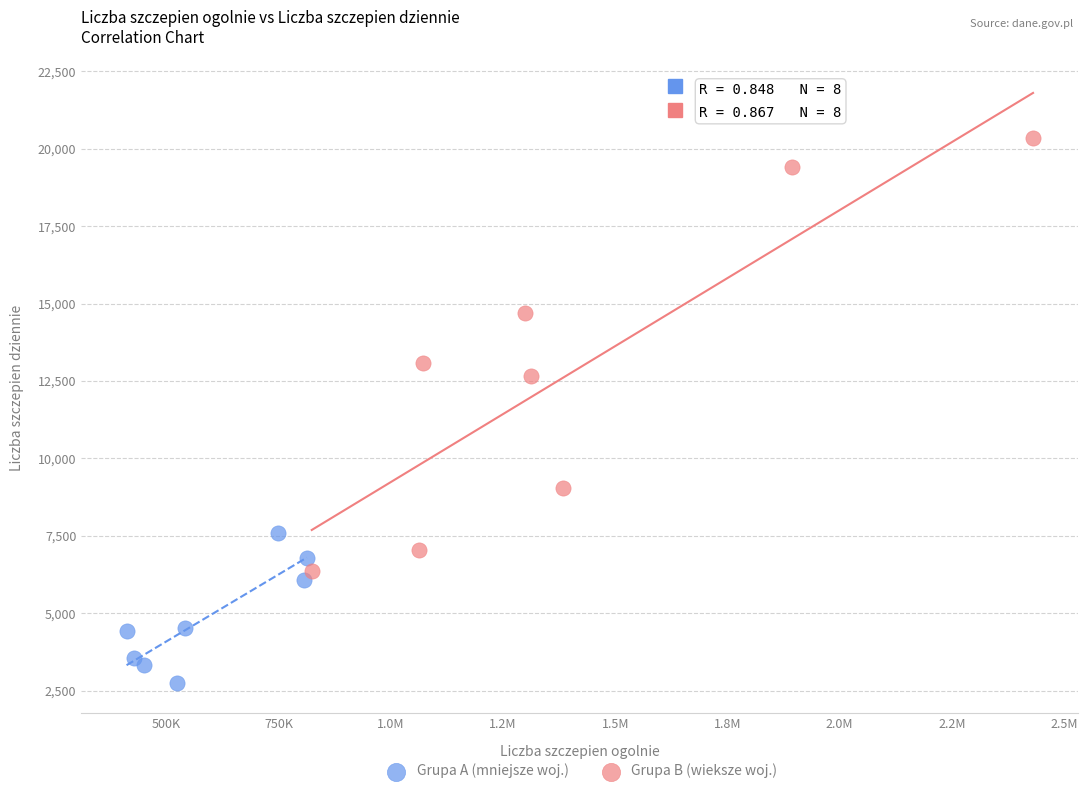

What are all the series names shown in the legend?

Grupa A (mniejsze woj.), Grupa B (wieksze woj.)